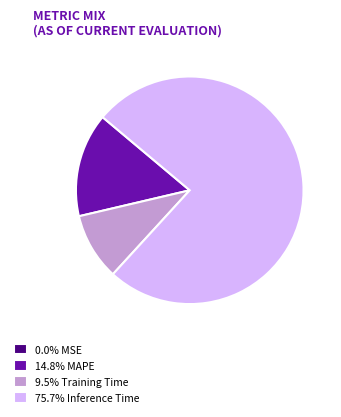

Is there a majority slice in this chart?

Yes